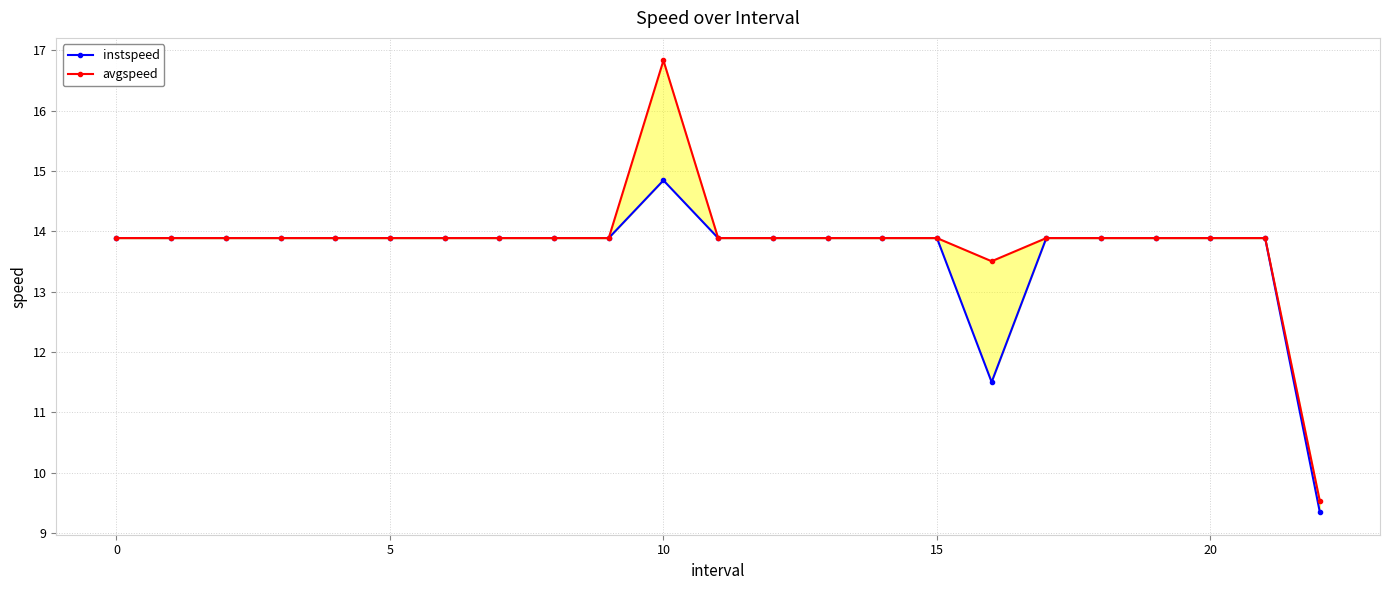

At which label does avgspeed reach its minimum?

22